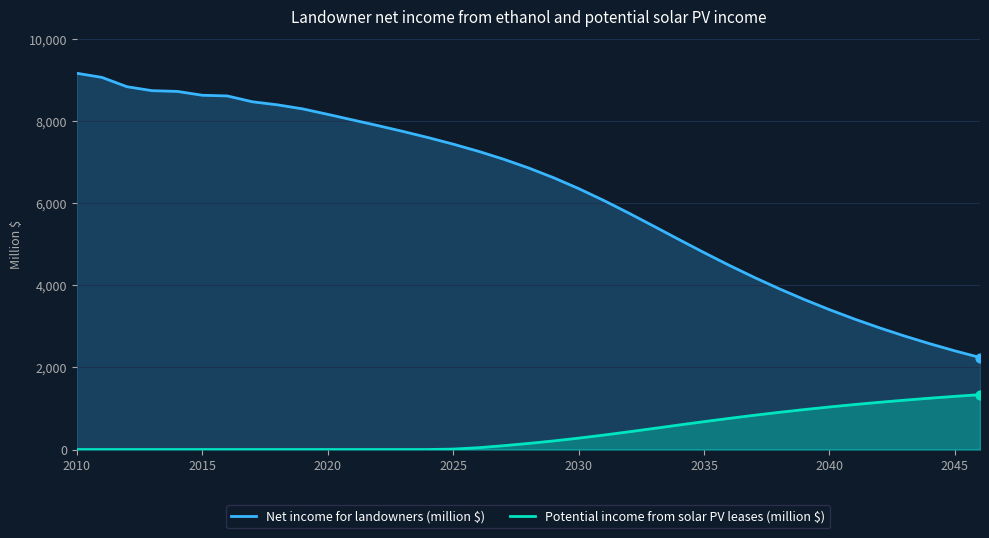

What is the total value across all series at 2010?

9170.9